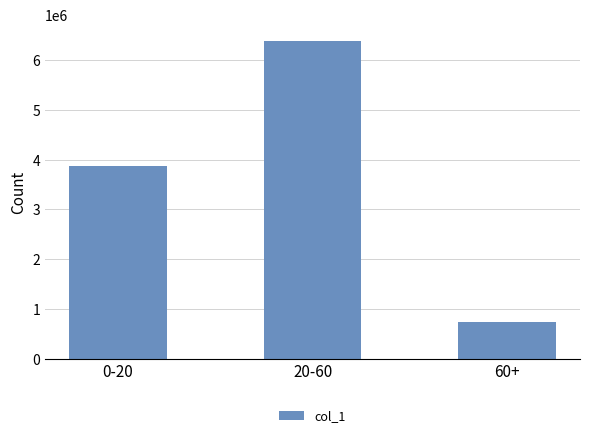

Rank the categories by value from highest to lowest.

20-60, 0-20, 60+